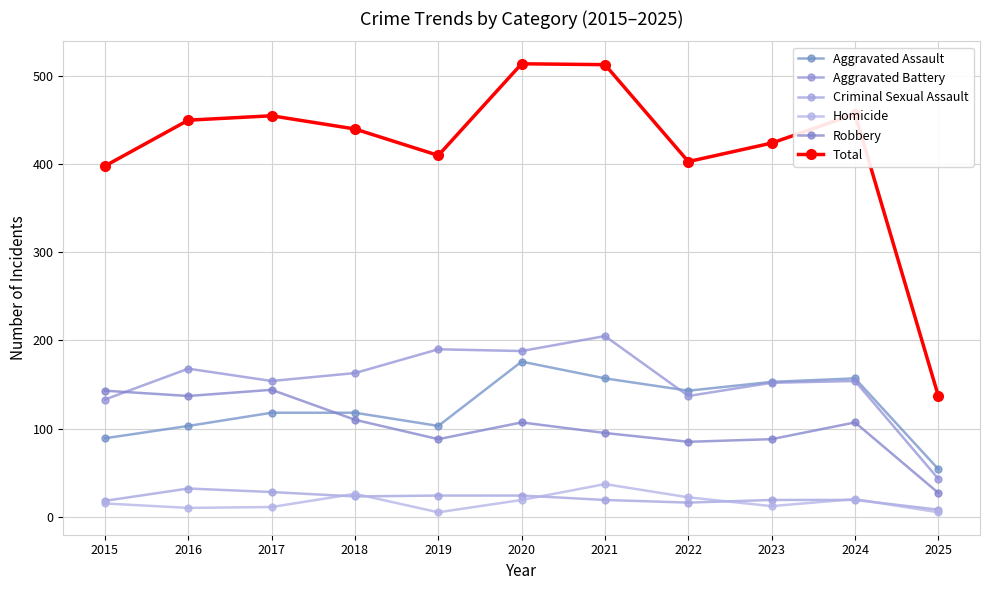

Which series has the largest range (max minus min)?

Total